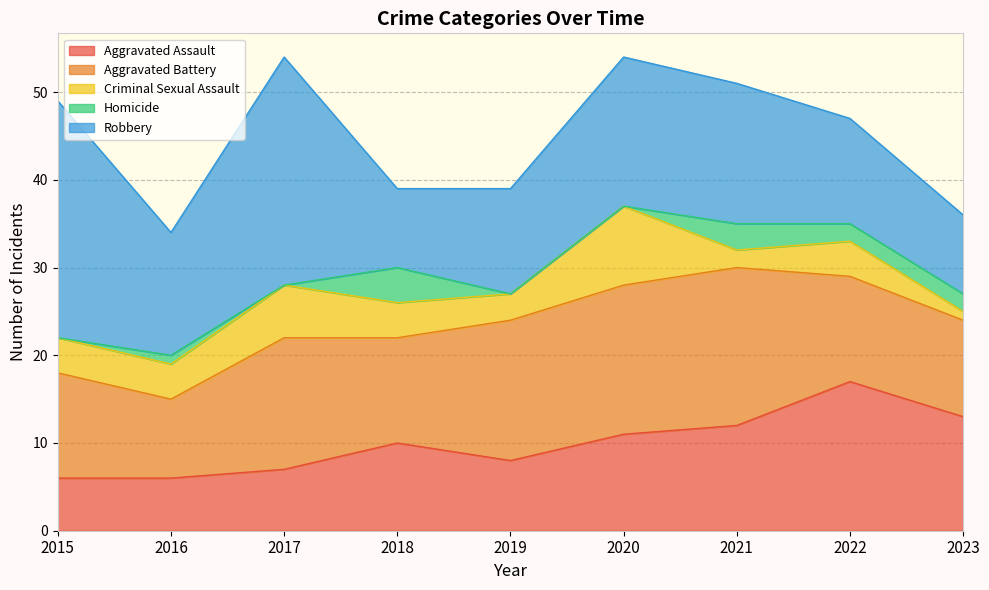

How many times do Robbery and Aggravated Battery cross each other?

1